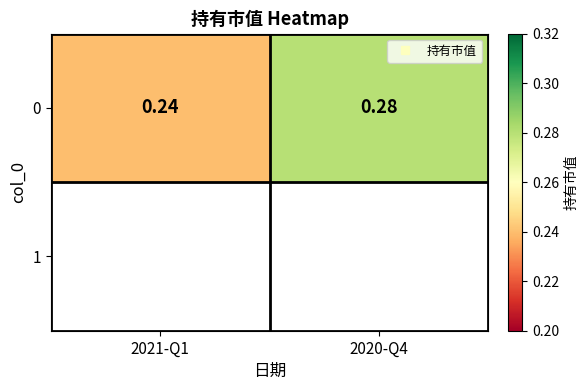

Reading left to right, extract all data points from this chart.

2021-Q1=0.2	2020-Q4=0.3